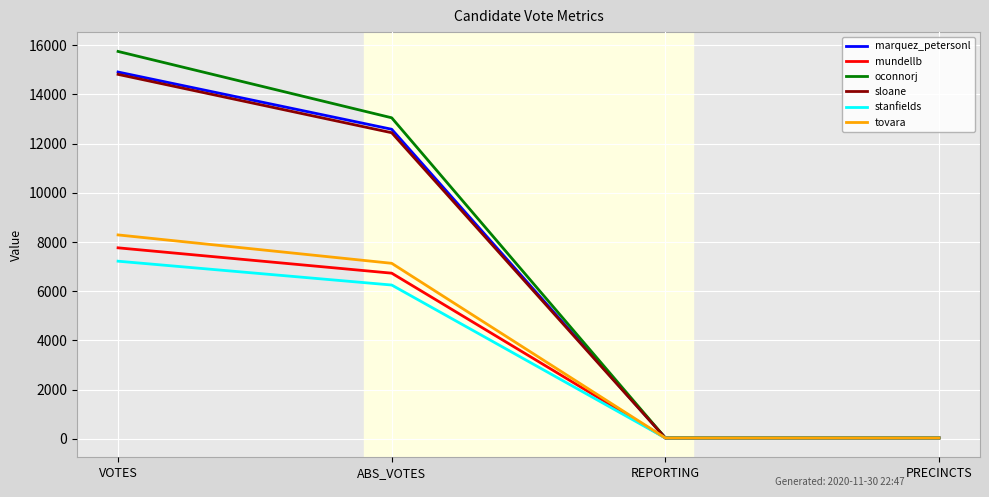

What is the difference between the maximum and second lowest values in the oconnorj series?

15709